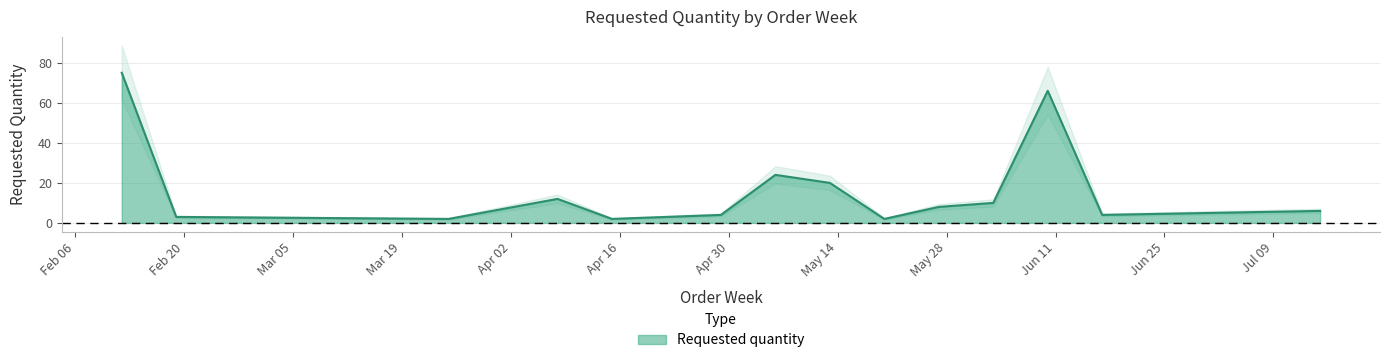

What is the minimum value shown in the chart?

2